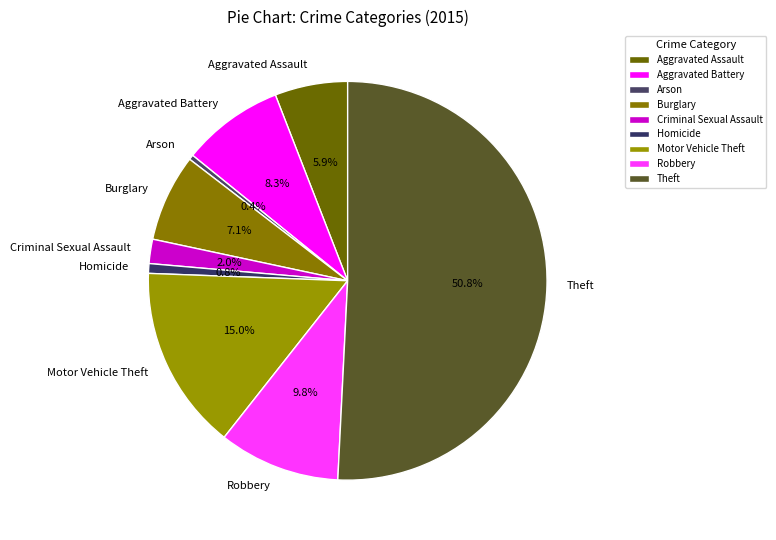

True or false: Aggravated Assault accounts for 16% of the total.

False